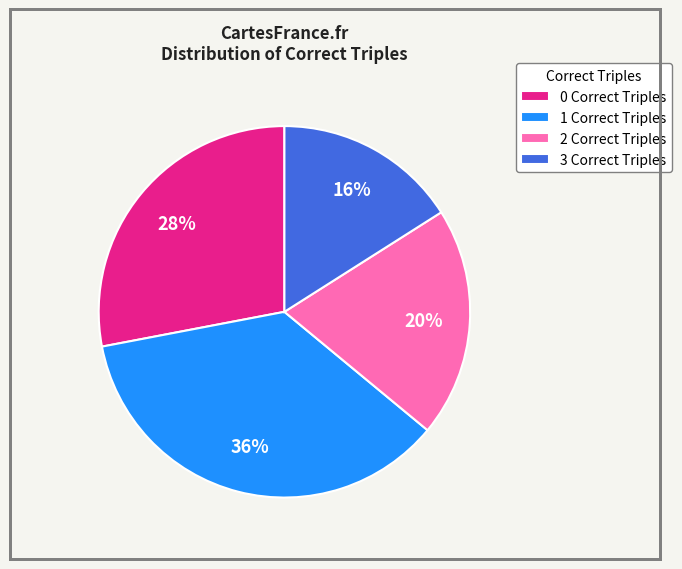

How many segments does this pie chart have?

4